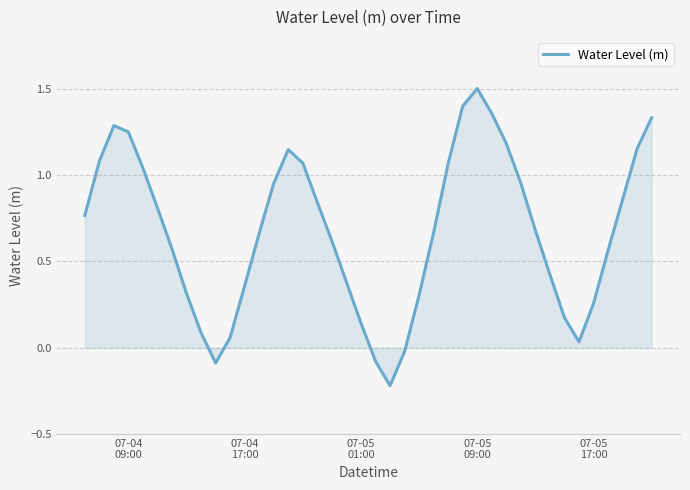

What is the maximum value shown in the chart?

1.5